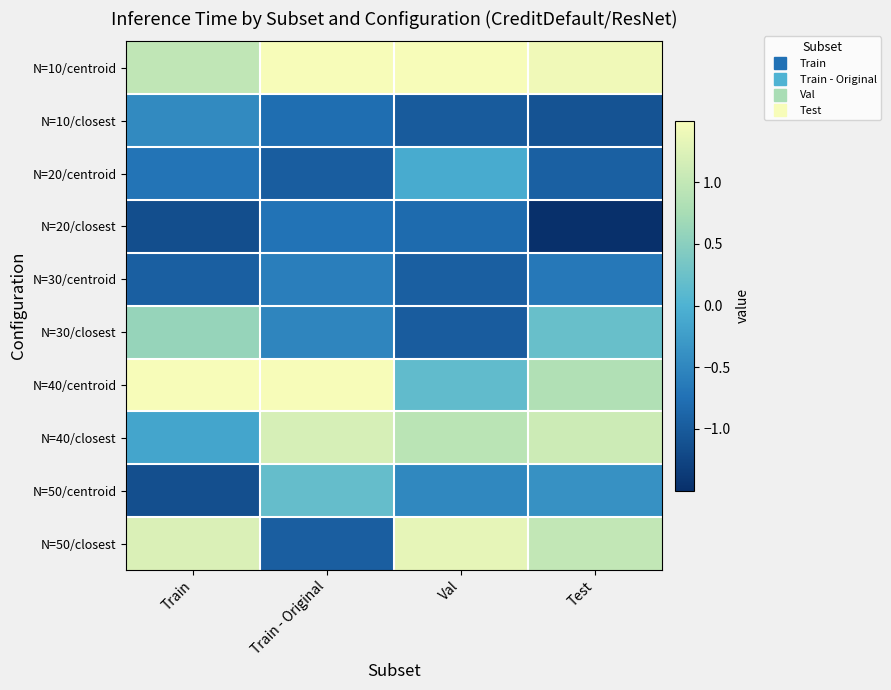

Count the number of data series in this chart.

10